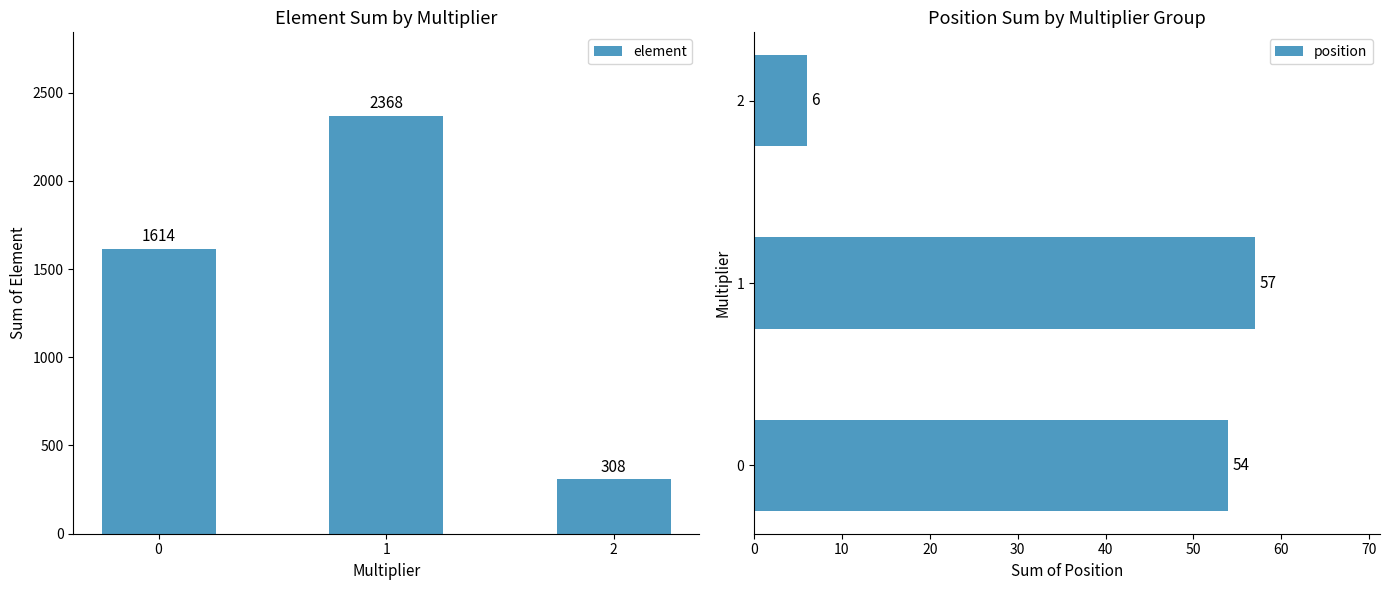

What is the sum of all element values?

4290